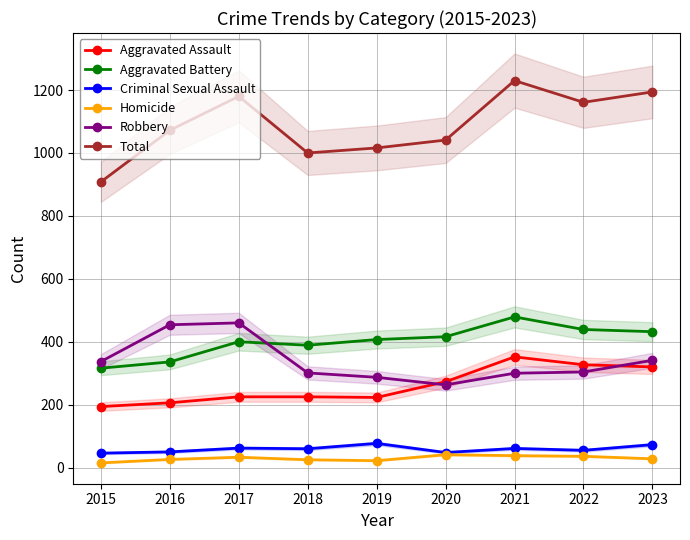

Read the Aggravated Assault value at 2016, to the nearest 5.

205